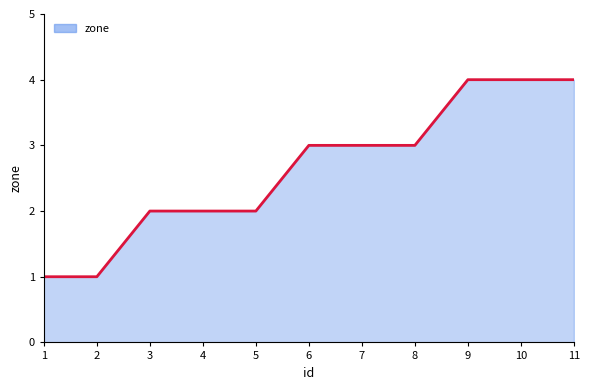

What is the smallest value displayed?

1